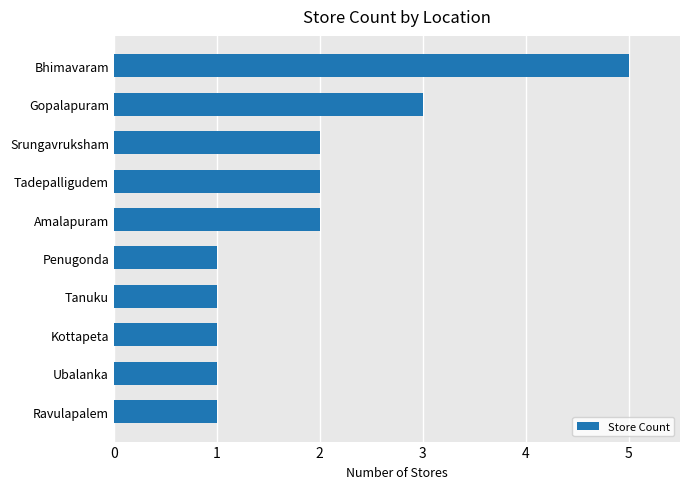

What value does the data have at Bhimavaram?

5